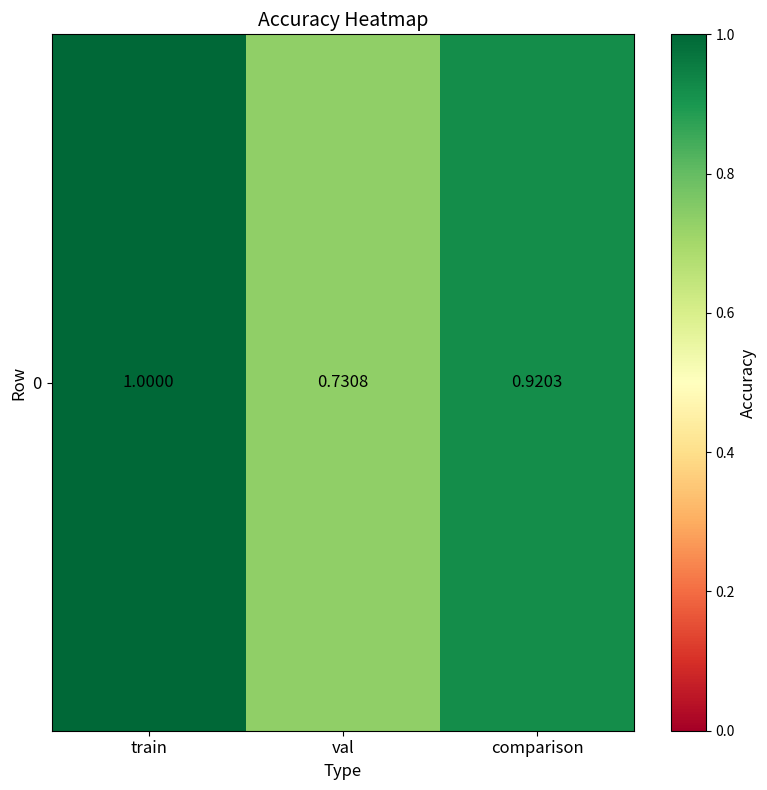

Rank the categories by value from lowest to highest.

val, comparison, train